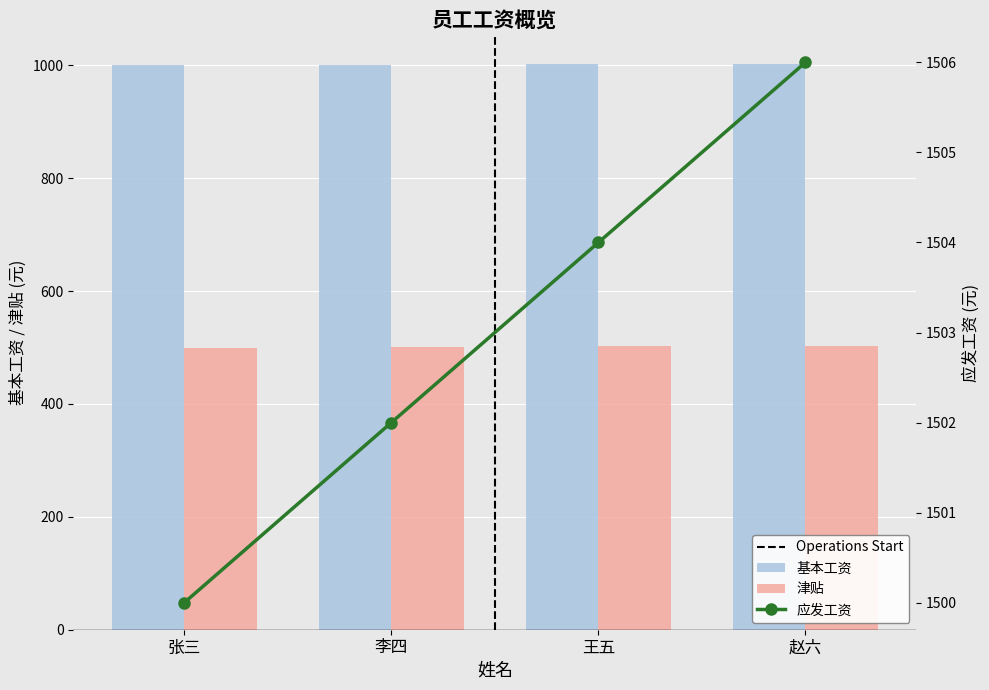

What is the average value of the 应发工资 series?

1503